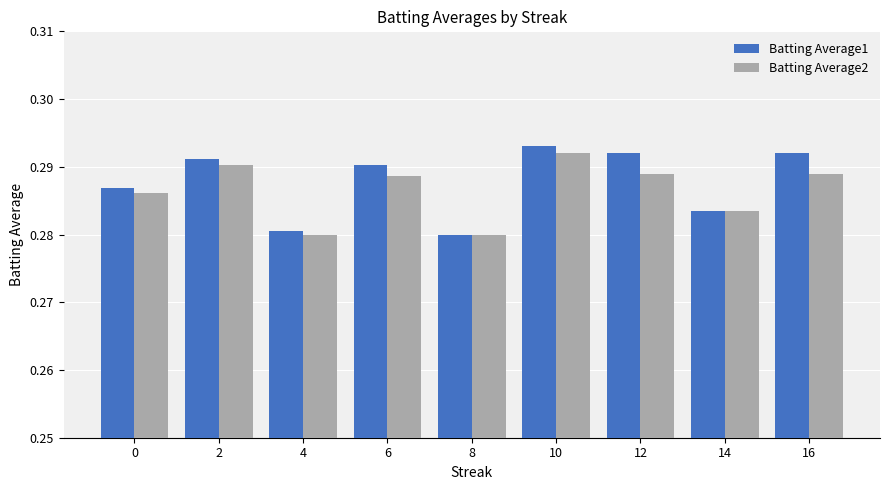

Is the value of Batting Average1 at 2 greater than the value of Batting Average2 at 4?

Yes